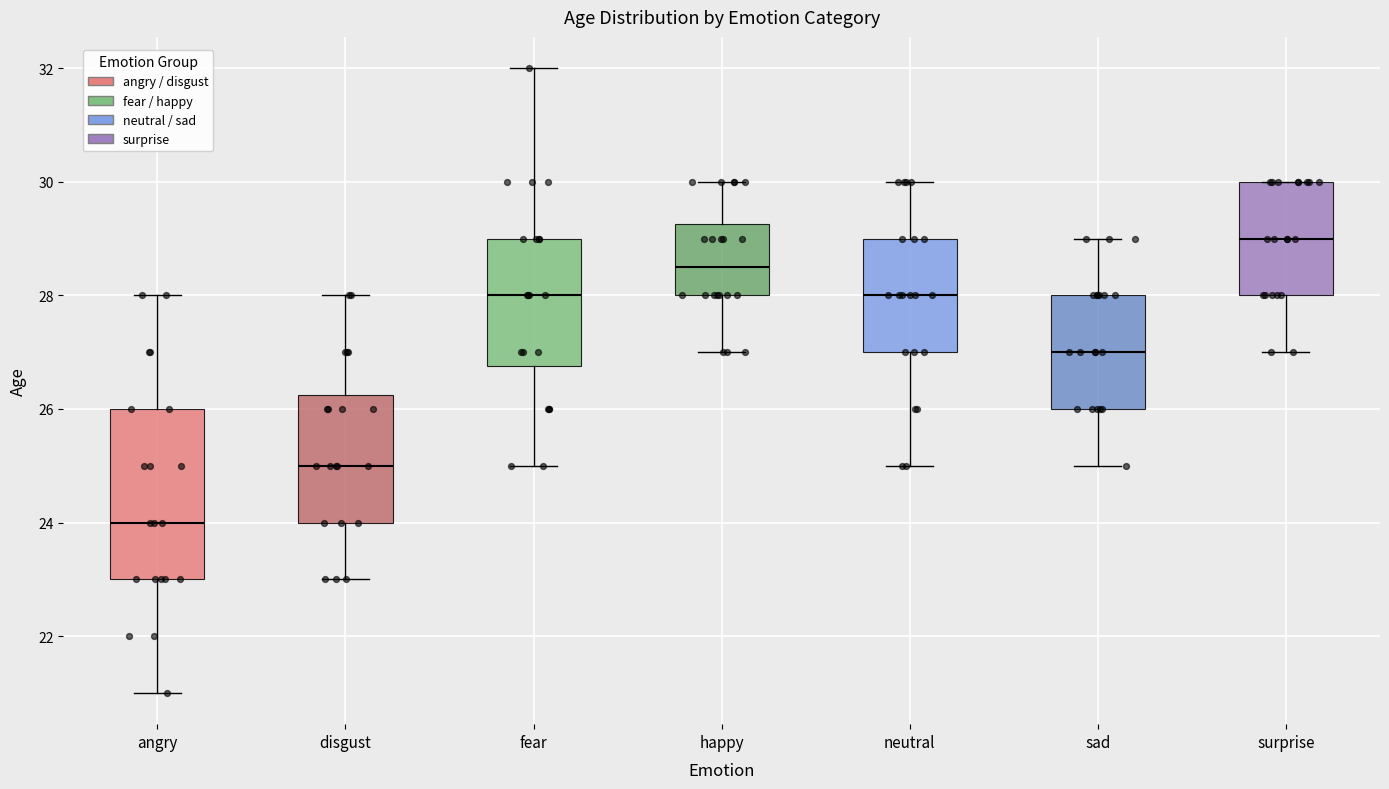

Comparing the boxes themselves (not the whiskers), which one is the tallest?

angry